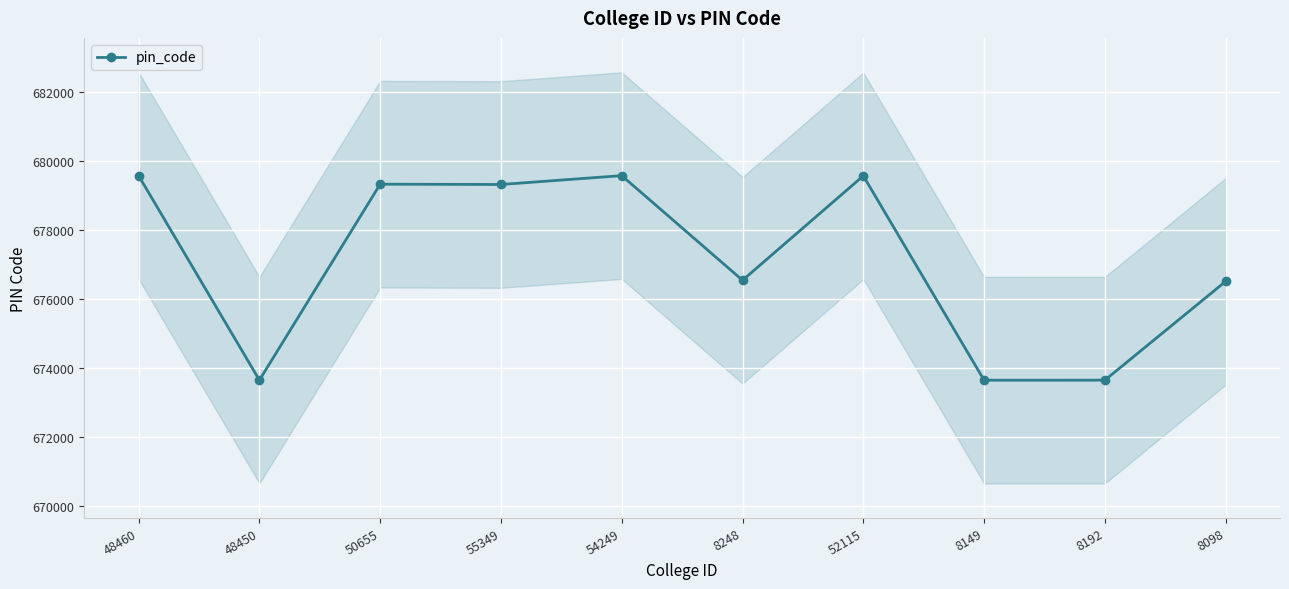

Reading left to right, extract all data points from this chart.

48460=679578	48450=673641	50655=679331	55349=679322	54249=679579	8248=676541	52115=679573	8149=673639	8192=673640	8098=676509